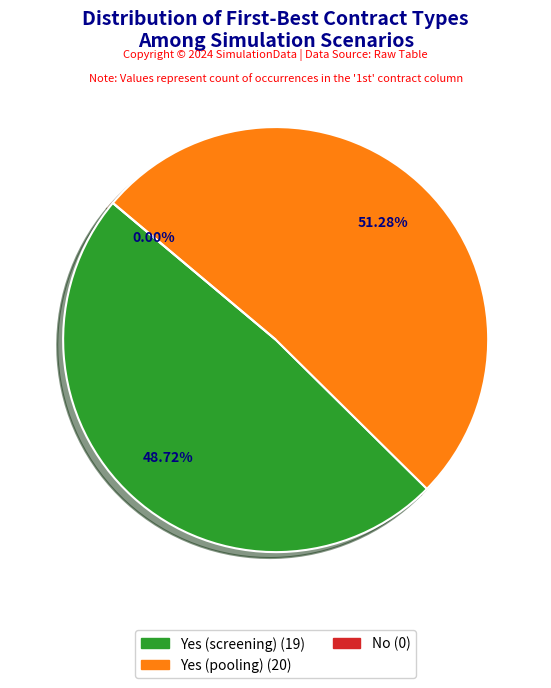

Between Yes (screening) and Yes (pooling), which is larger?

Yes (pooling)